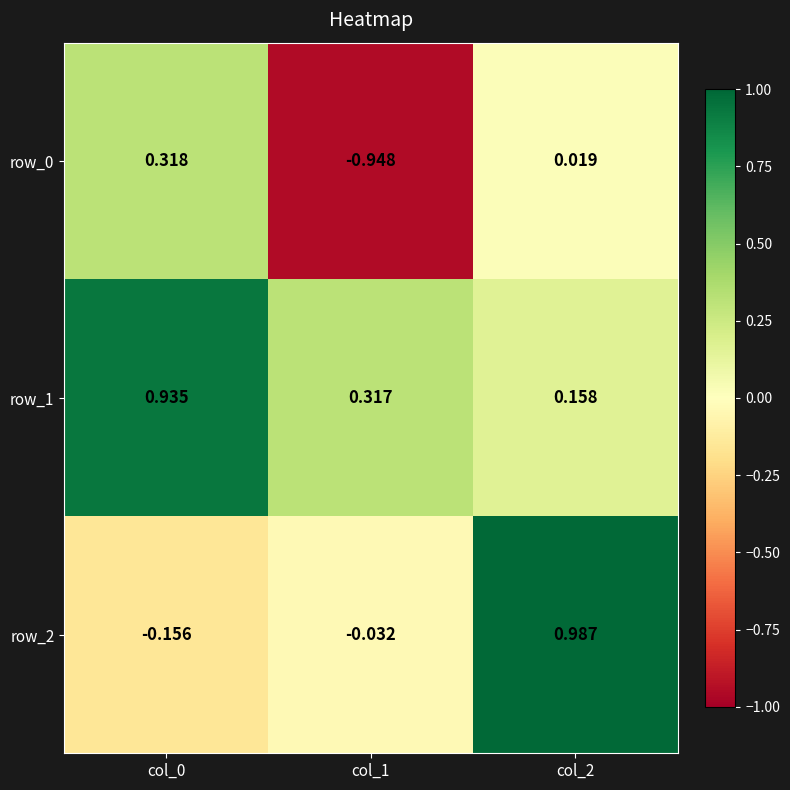

Is the value of row_1 at col_1 greater than the value of row_2 at col_1?

Yes